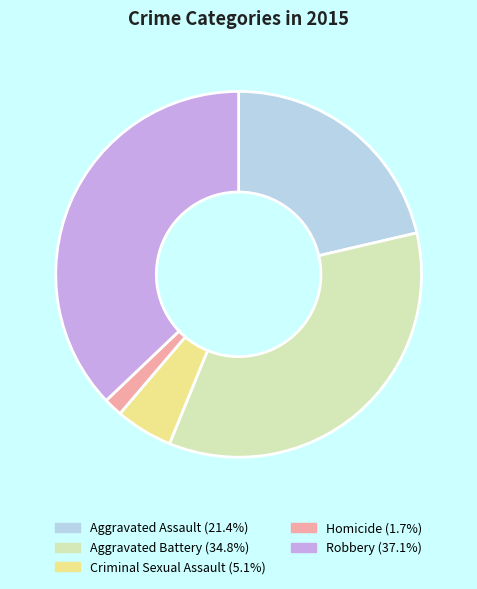

What is the ratio of the value at Aggravated Battery to the value at Homicide?

21.1